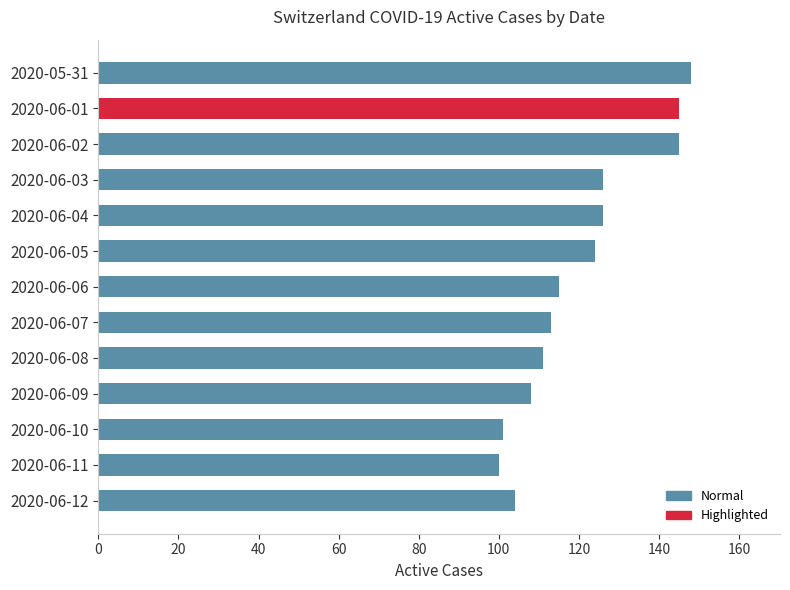

Reading bottom to top, list all the values displayed in this chart.

2020-06-12=104	2020-06-11=100	2020-06-10=101	2020-06-09=108	2020-06-08=111	2020-06-07=113	2020-06-06=115	2020-06-05=124	2020-06-04=126	2020-06-03=126	2020-06-02=145	2020-06-01=145	2020-05-31=148